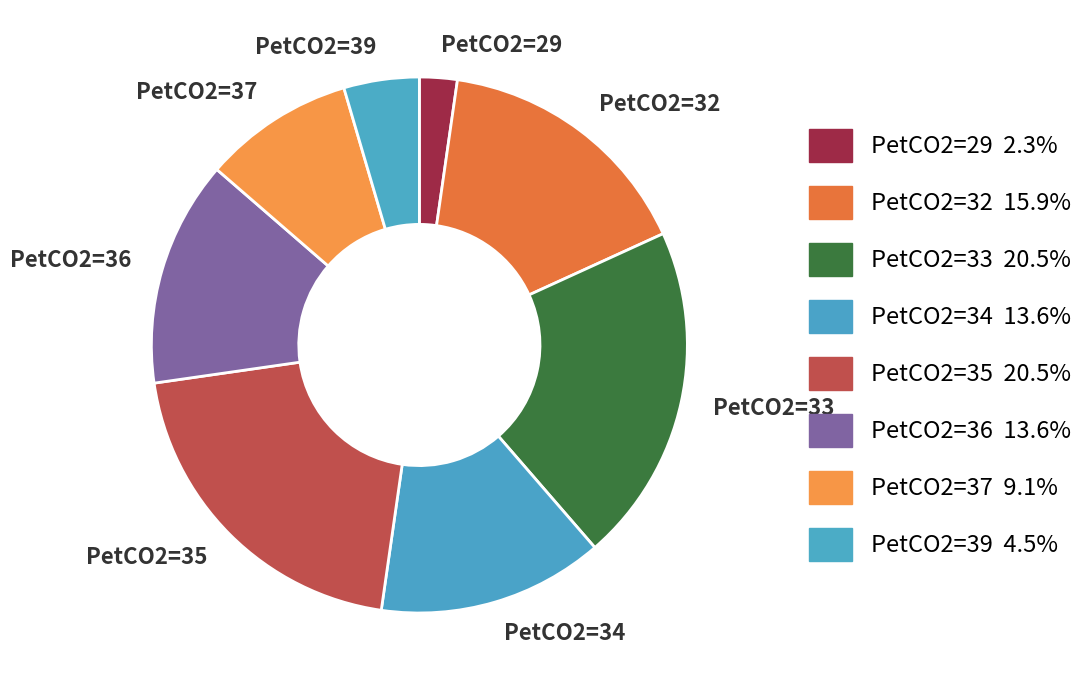

Count the number of slices in the pie.

8